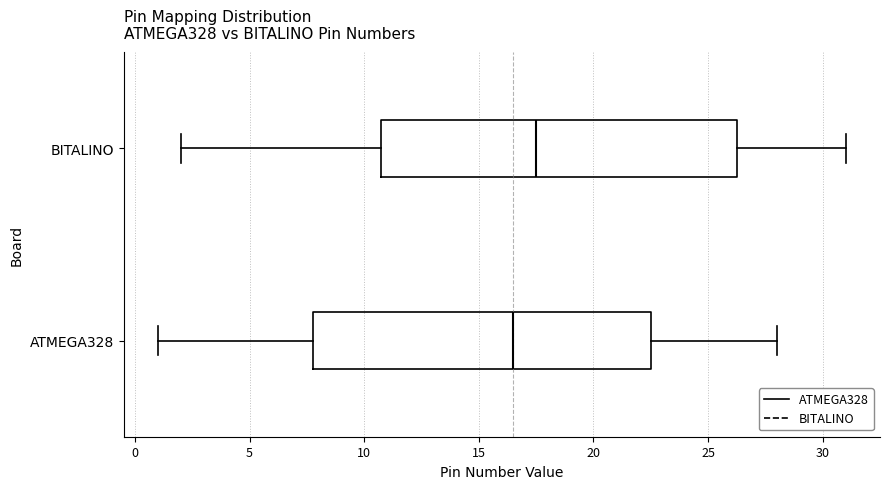

Which box's median line is the furthest to the right?

BITALINO